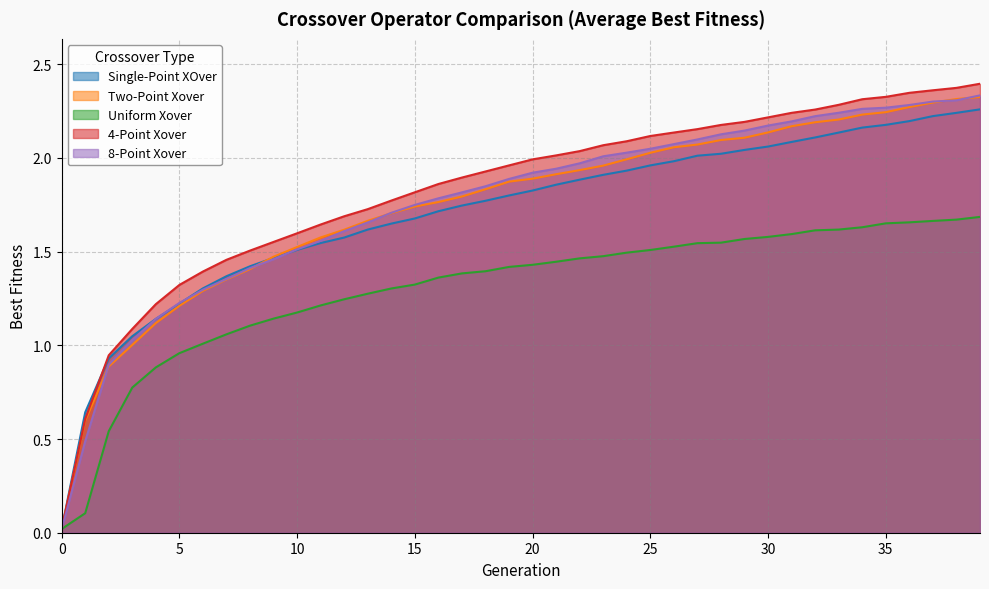

At which category is the sum across all series the highest?

39